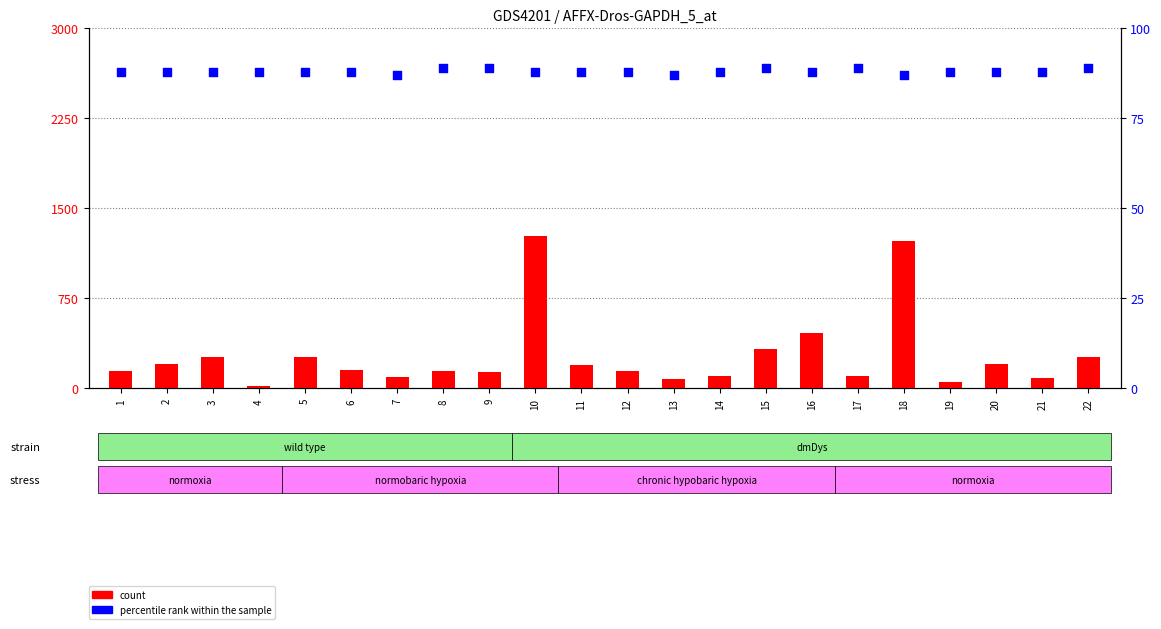

What is the total value across all series at 17?

193.0